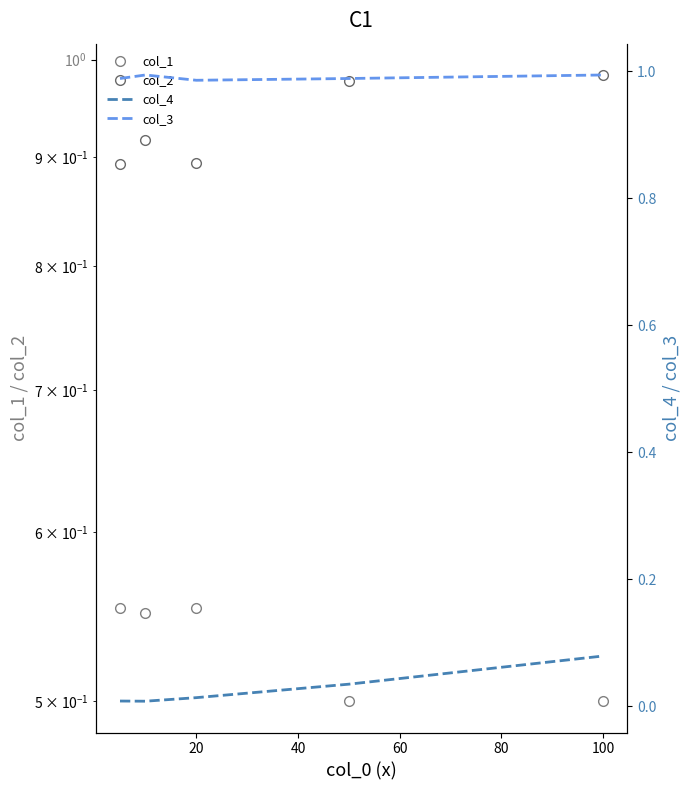

How many interior local peaks does the col_2 series have?

1